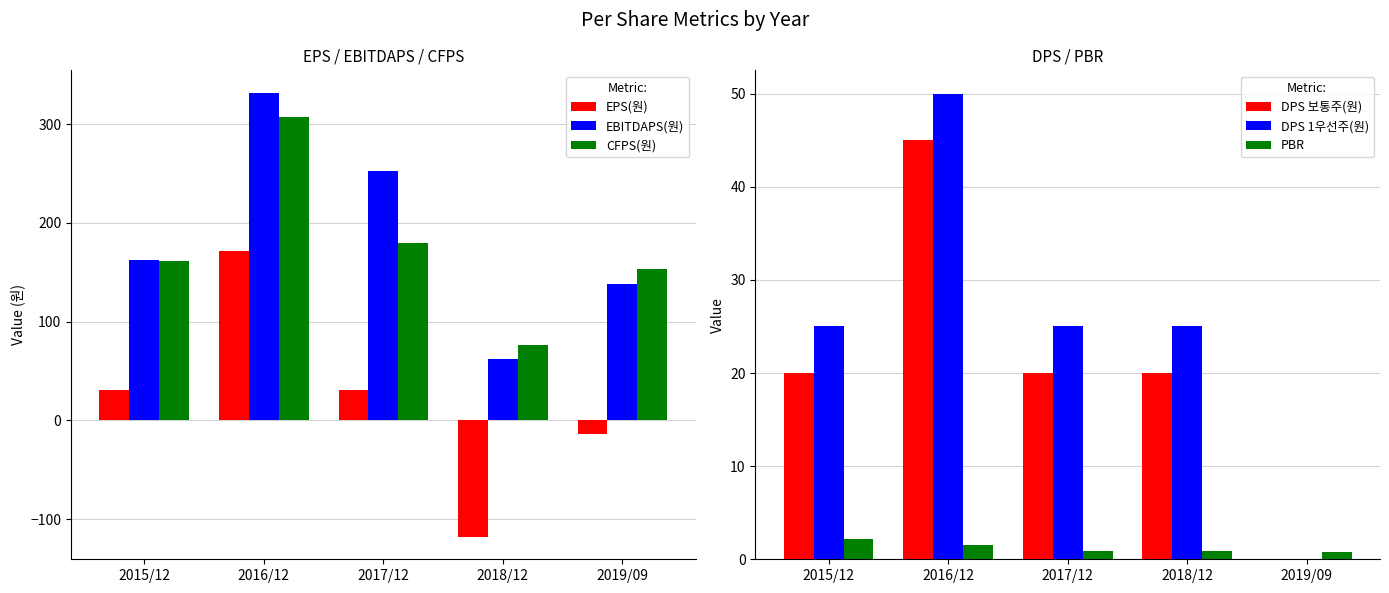

Reading left to right, what are all the values shown in this chart?

EPS(원): 2015/12=31.0	2016/12=172.0	2017/12=31.0	2018/12=-118.0	2019/09=-14.0
EBITDAPS(원): 2015/12=162.0	2016/12=332.0	2017/12=253.0	2018/12=62.0	2019/09=138.0
CFPS(원): 2015/12=161.0	2016/12=307.0	2017/12=180.0	2018/12=76.0	2019/09=153.0
DPS 보통주(원): 2015/12=20.0	2016/12=45.0	2017/12=20.0	2018/12=20.0	2019/09=0.0
DPS 1우선주(원): 2015/12=25.0	2016/12=50.0	2017/12=25.0	2018/12=25.0	2019/09=0.0
PBR: 2015/12=2.2	2016/12=1.6	2017/12=0.9	2018/12=0.9	2019/09=0.8